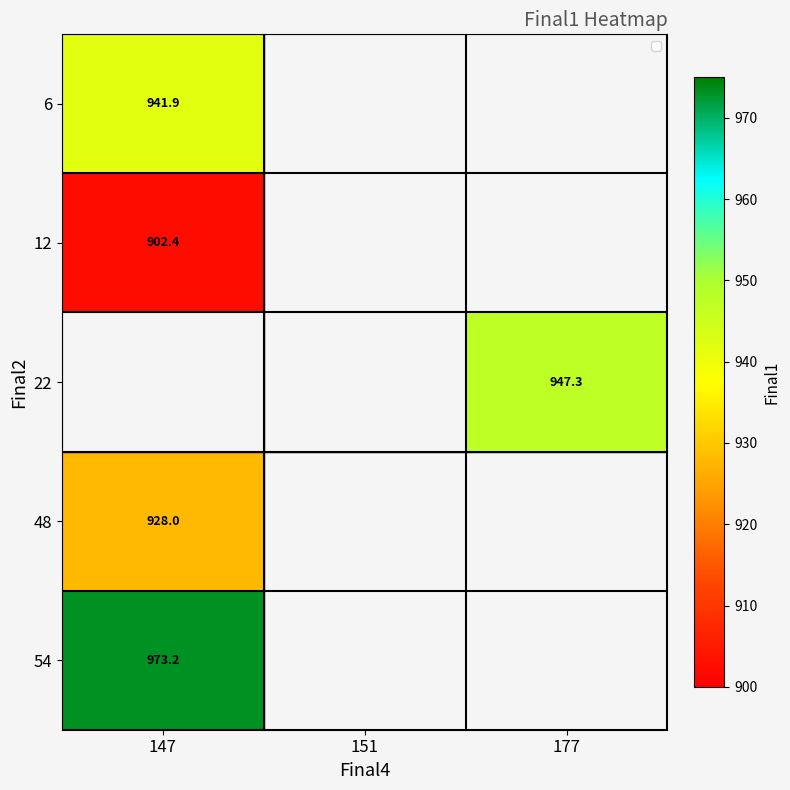

At which label is 6 closest to 941?

147